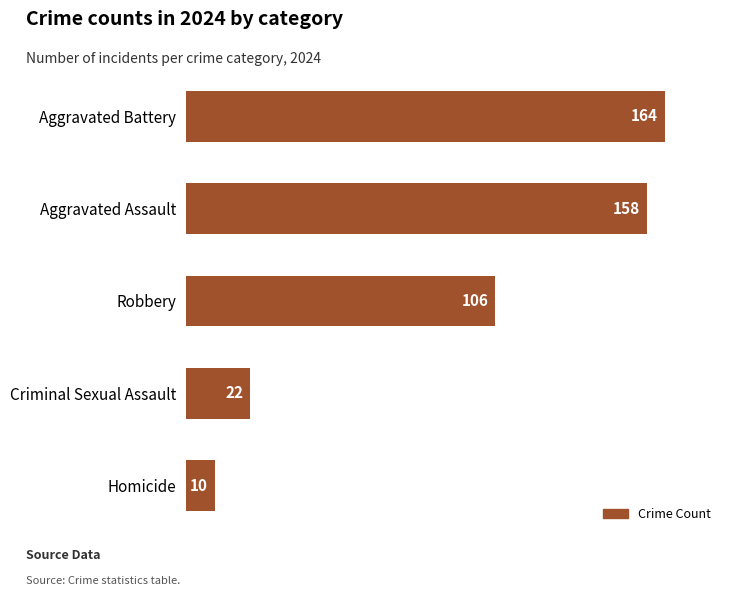

True or false: the data shows 10 at Homicide.

True